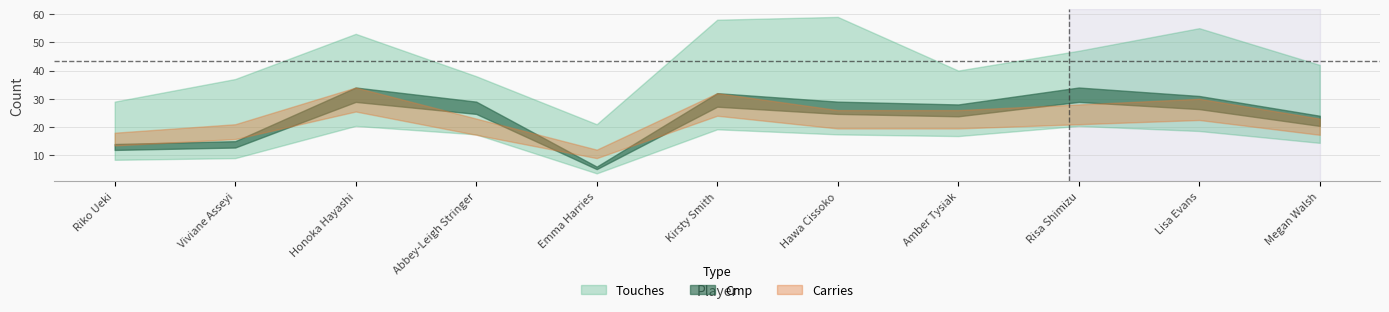

How many data points in Touches are less than 42?

5